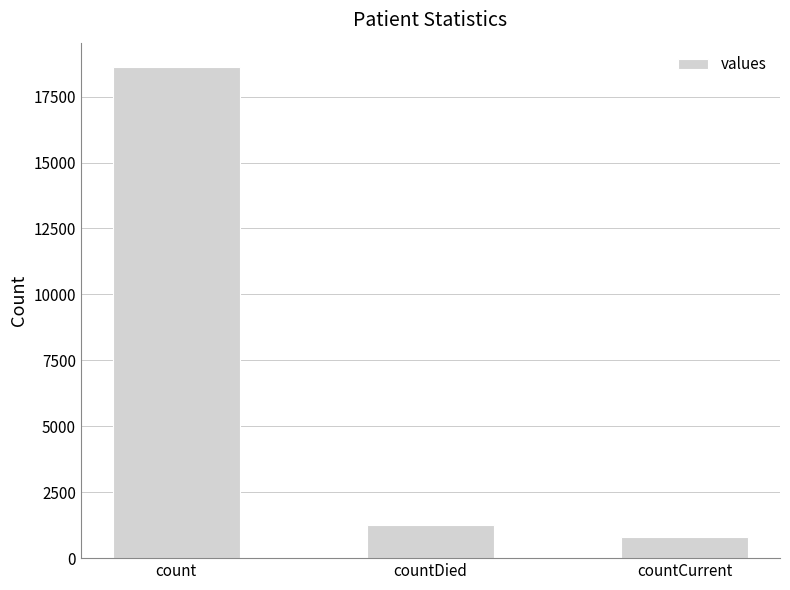

True or false: the data shows 18615 at count.

True